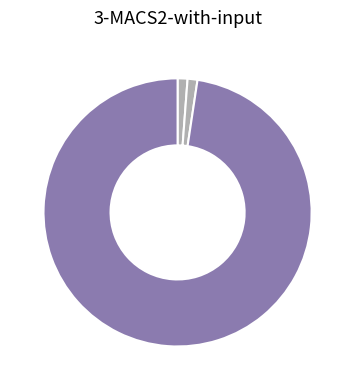

How many slices are in this pie chart?

3